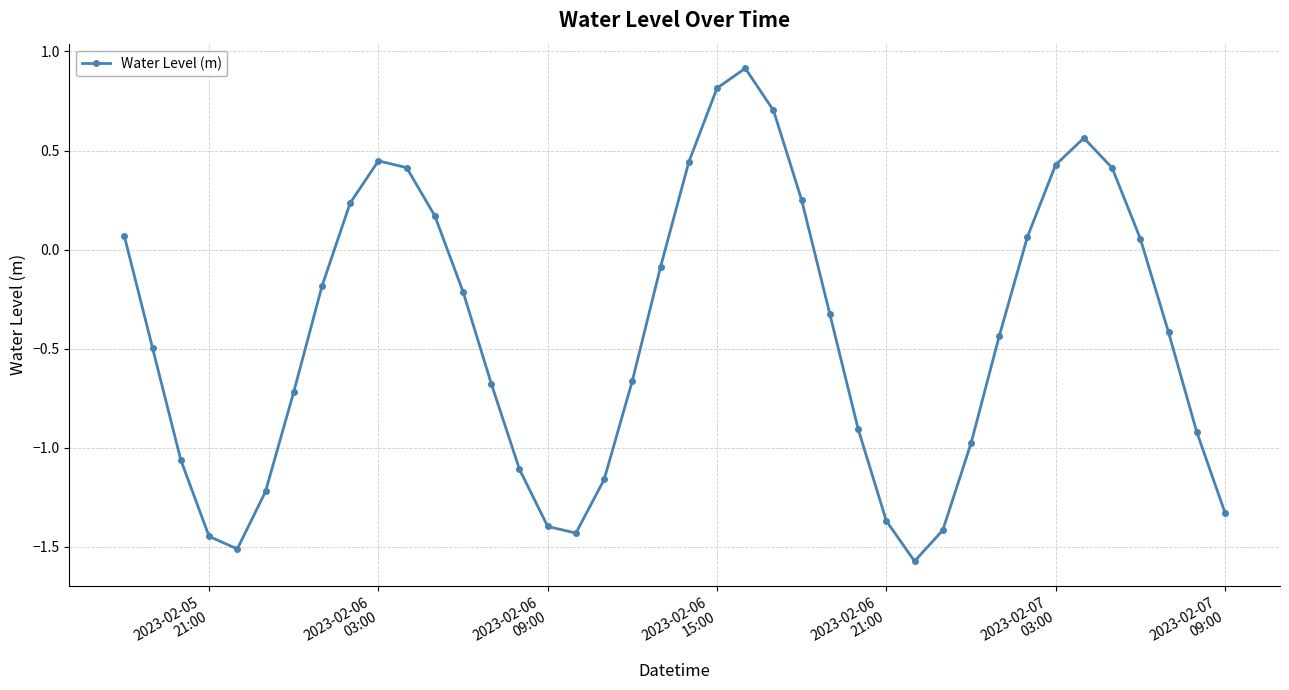

How many points are higher than both their immediate neighbors (excluding endpoints)?

3